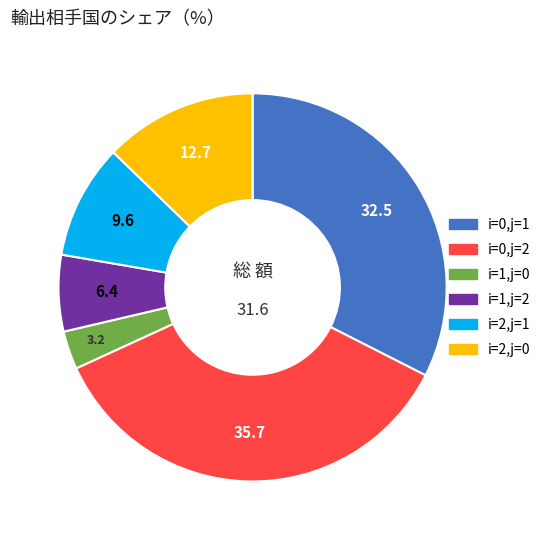

The i=1,j=2 slice represents 6% of the pie. True or false?

True